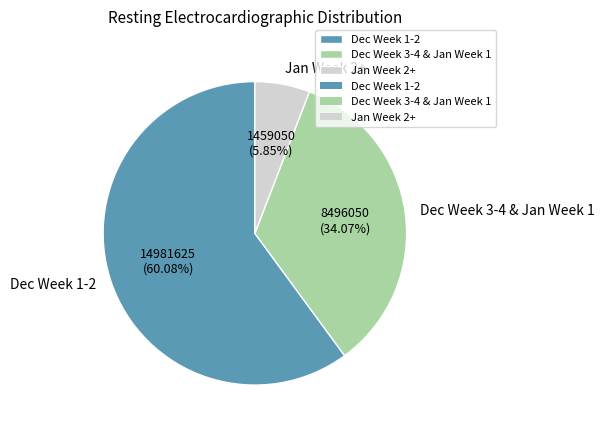

Do Dec Week 3-4 & Jan Week 1 and Jan Week 2+ together represent more than half of the pie?

No